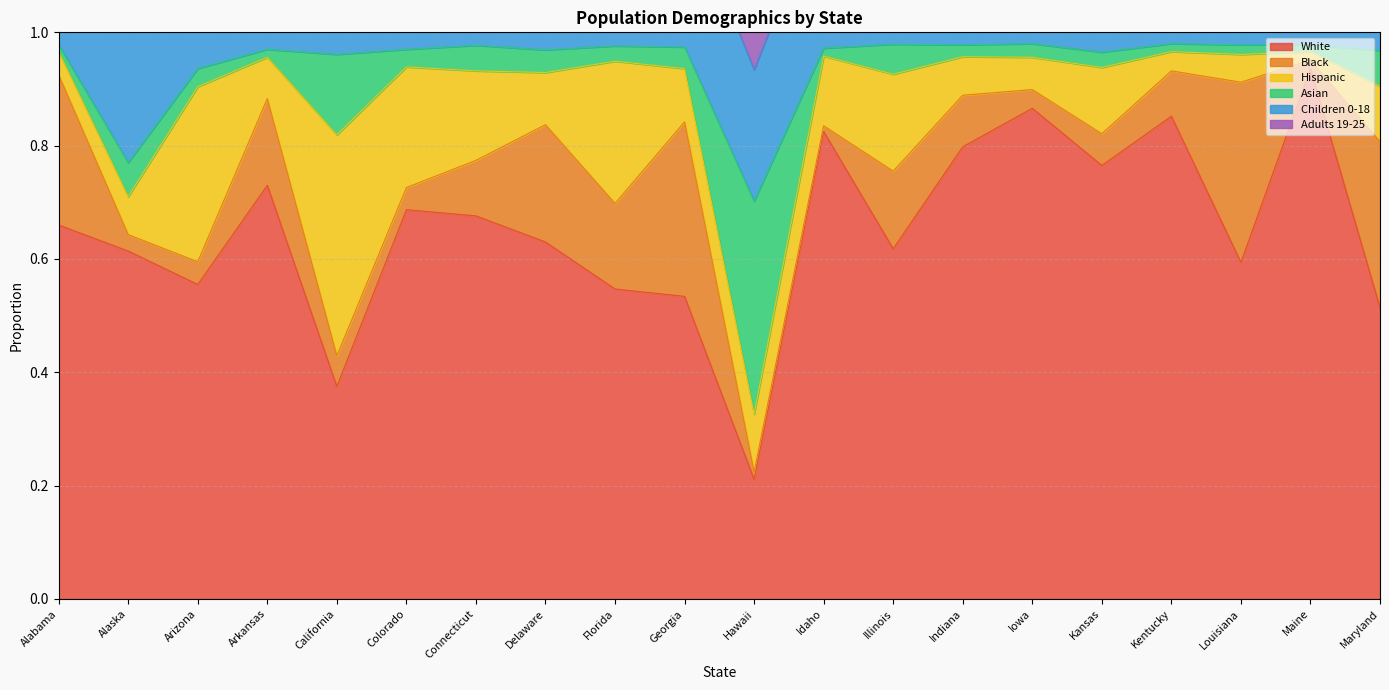

The White series shows 0.3 at Idaho. True or false?

False